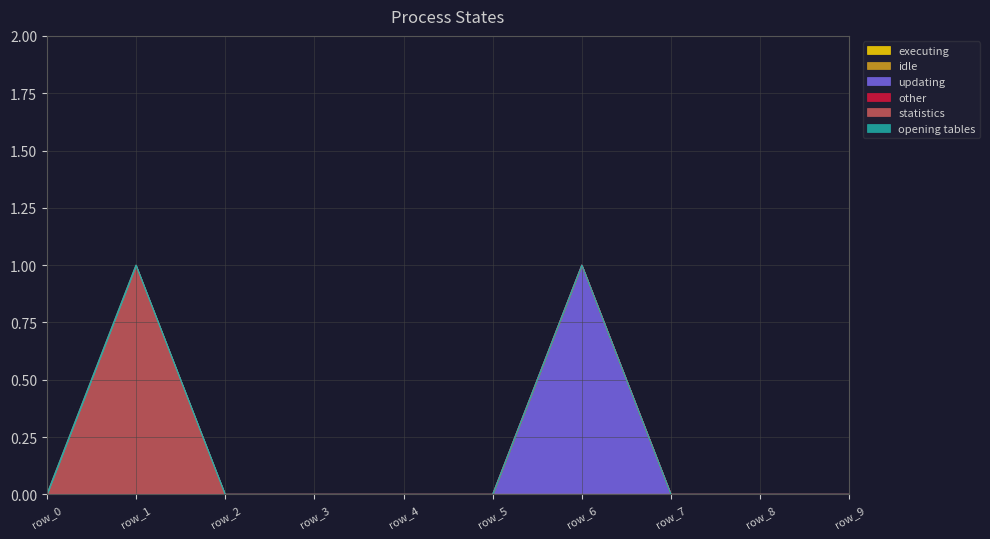

True or false: idle and updating cross at least once.

False